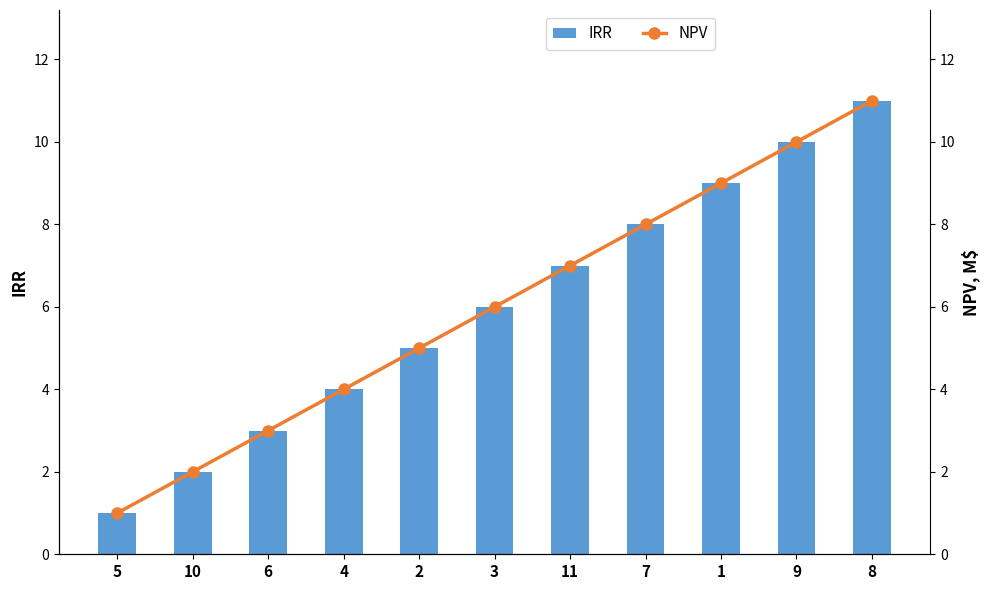

What is the value of the IRR bar at the 8th from the left?

8